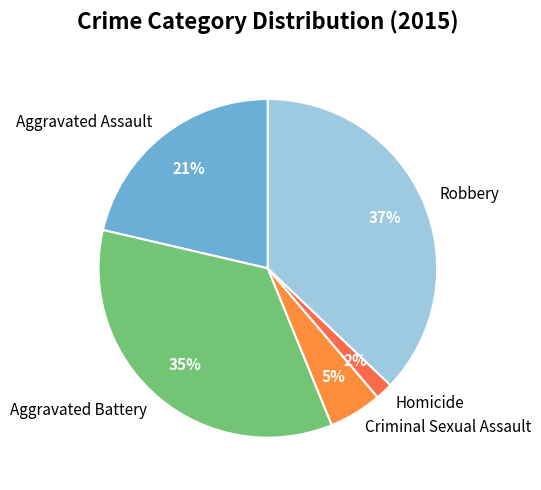

Which slice is the smallest?

Homicide